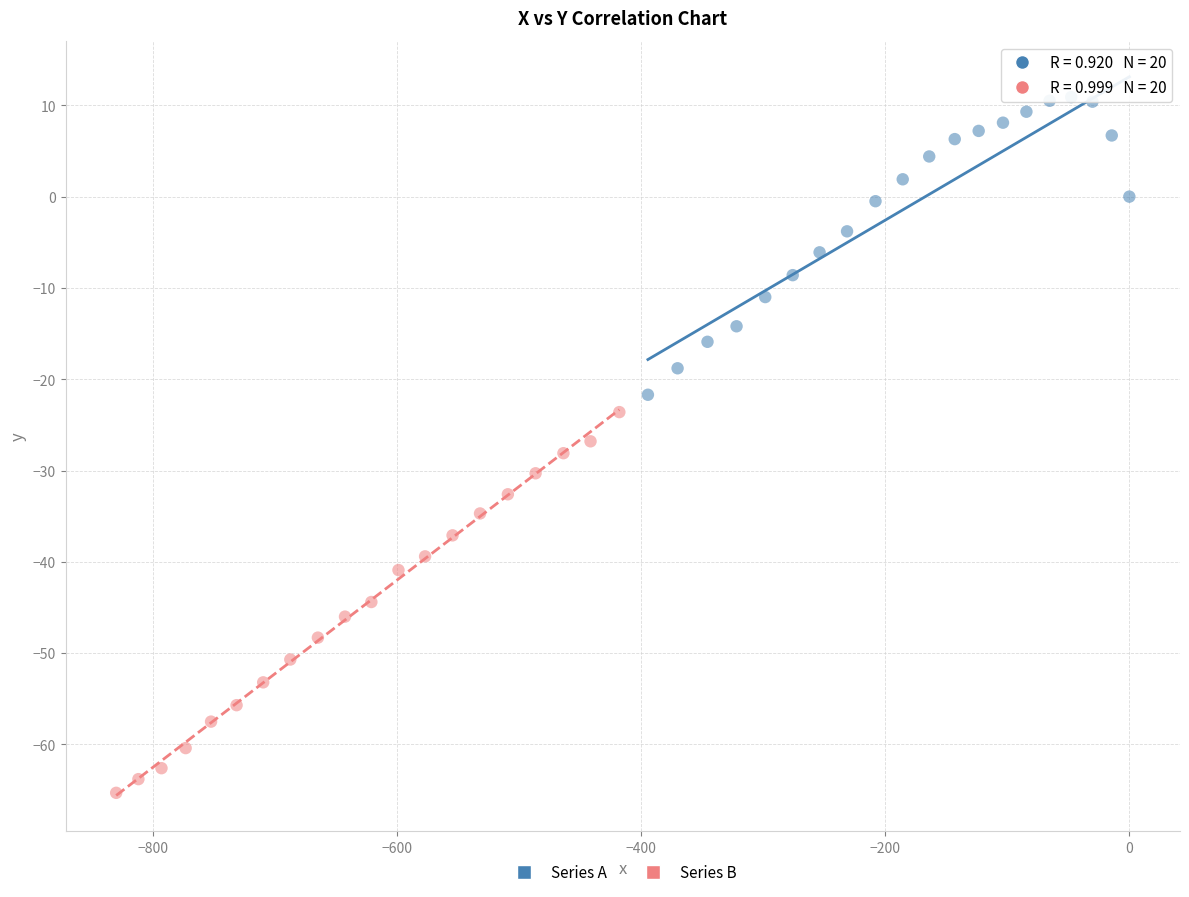

Which series has the widest spread of Y values?

Series B